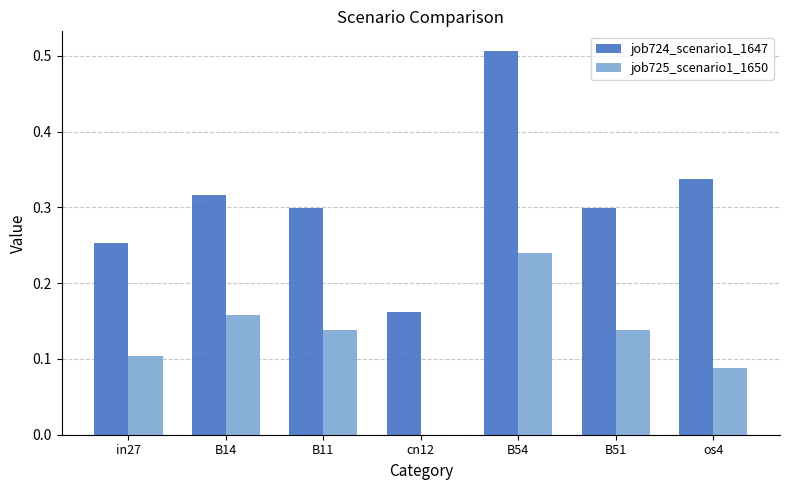

Where is job725_scenario1_1650 nearest to the value 0?

cn12